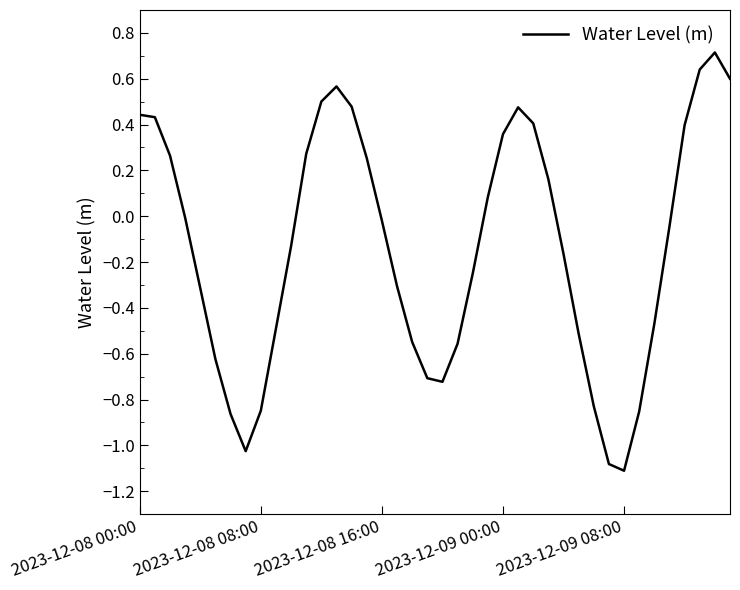

What is the difference between the maximum and minimum values?

1.8